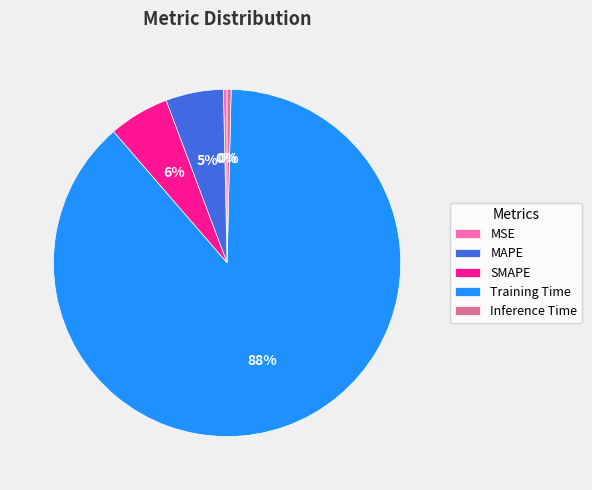

Do SMAPE and MAPE together represent more than half of the pie?

No